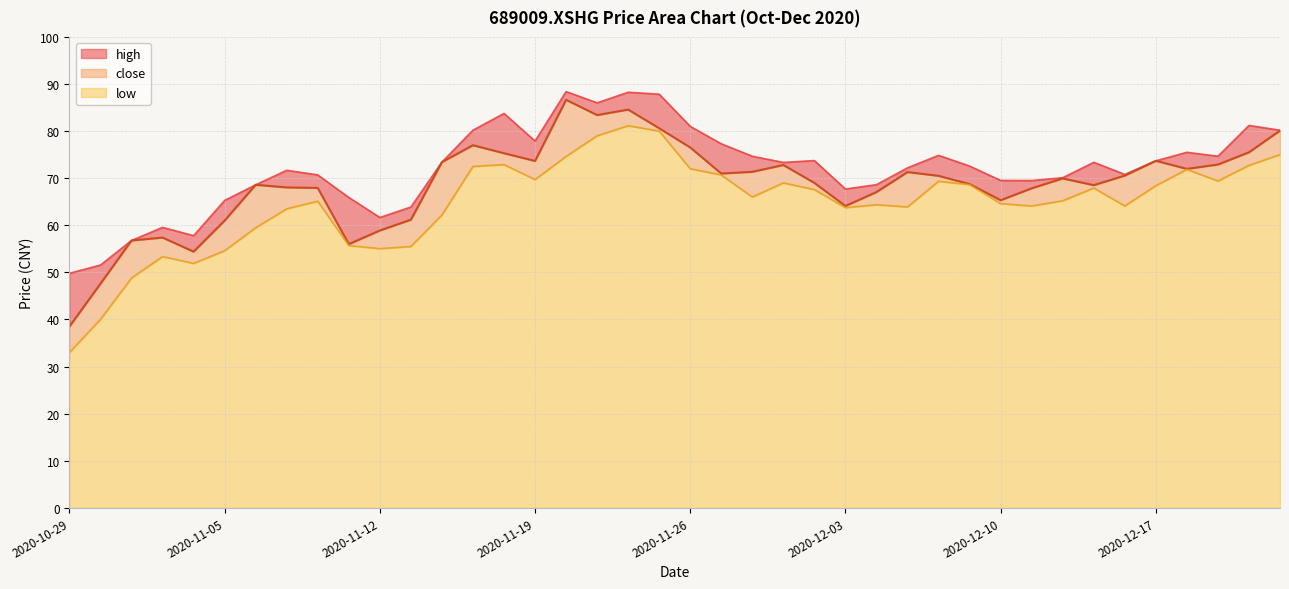

At 2020-12-07, list the series in order from largest to smallest.

high, close, low